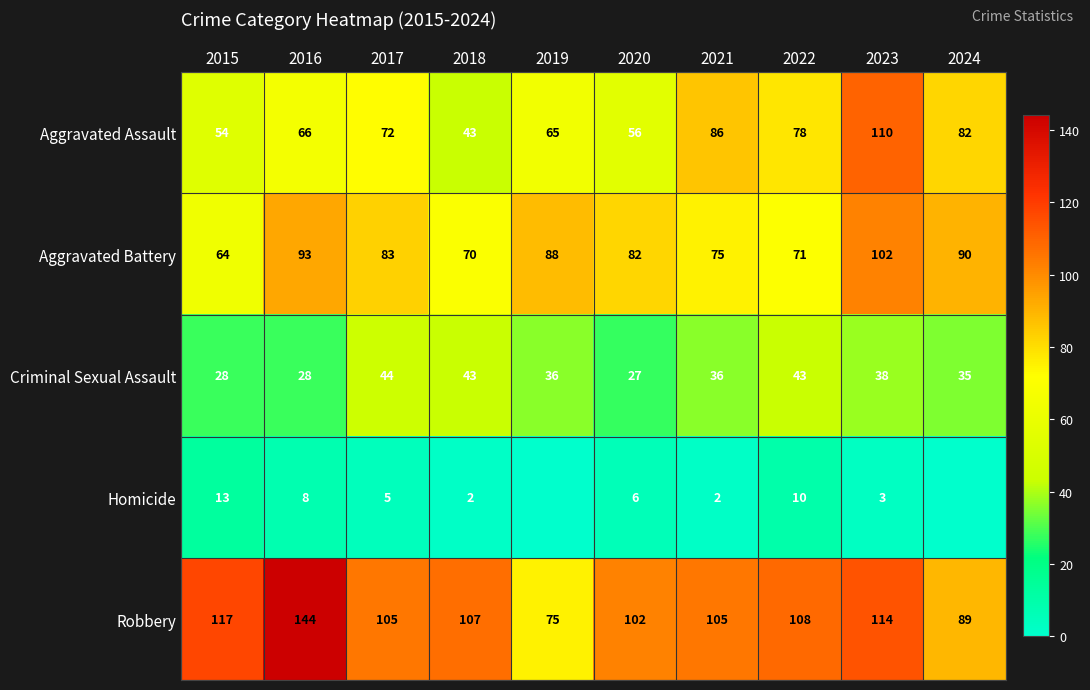

Count the number of data series in this chart.

5